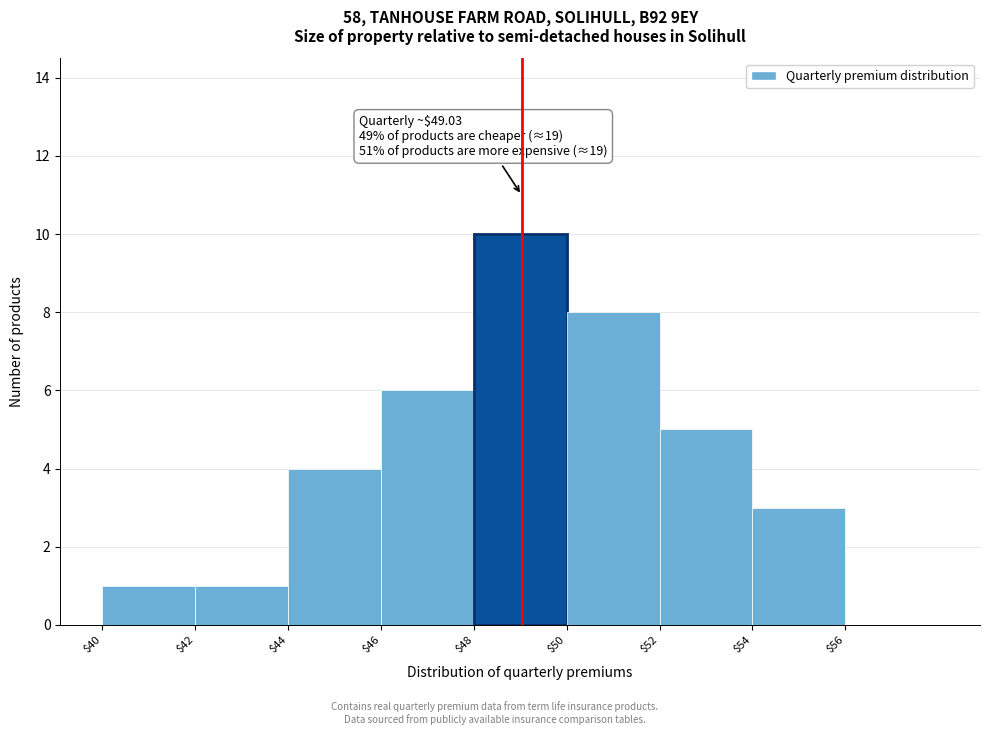

Which range on the x-axis has the tallest bar?

48 to 50